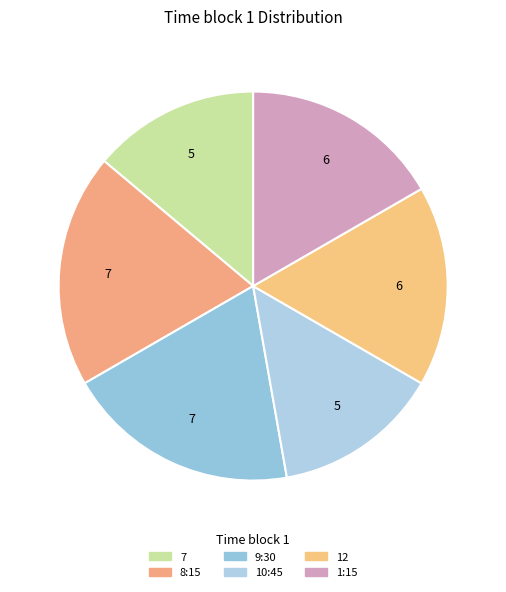

How many slices are in this pie chart?

6